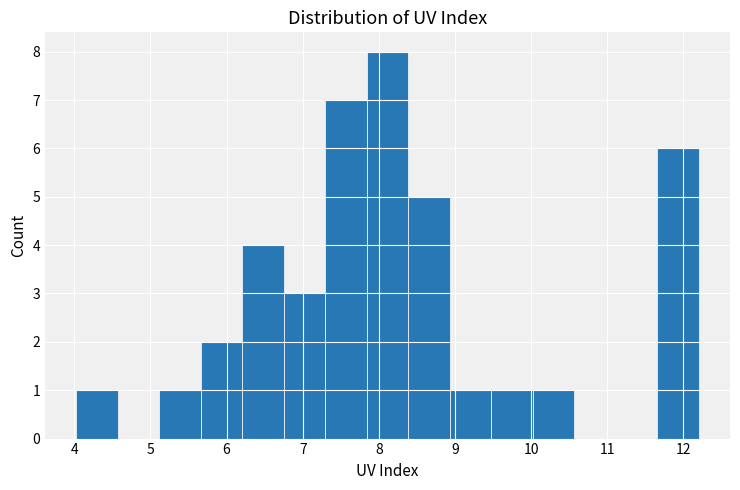

Over which range of the x-axis is the bar tallest?

7.8 to 8.4